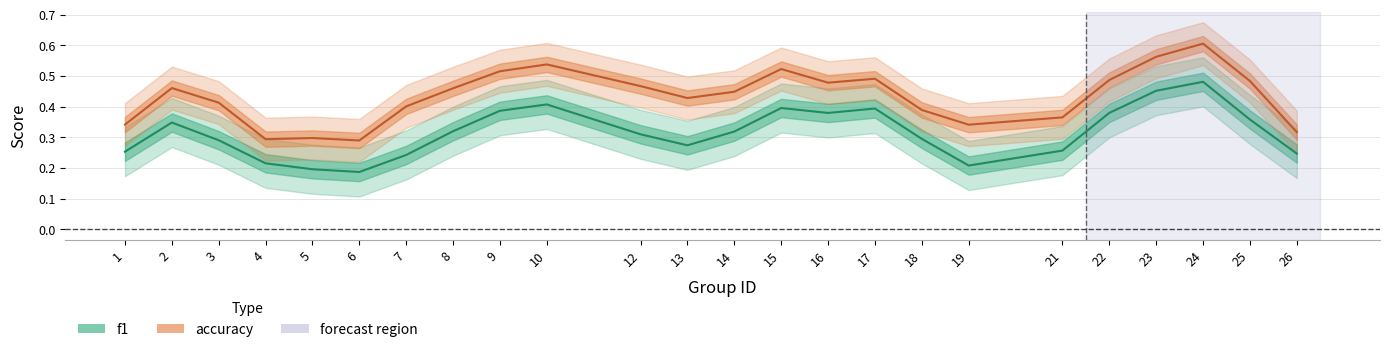

Count the accuracy values in the range 0 to 1.

24